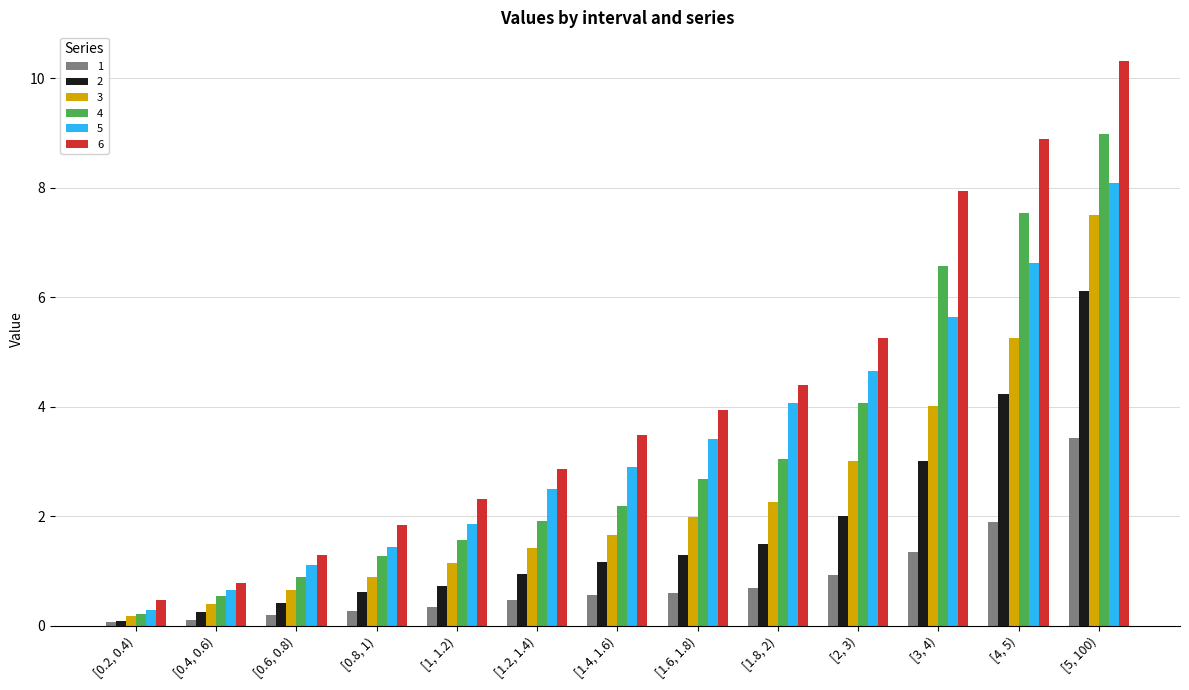

How many data points in 6 are above 3?

7